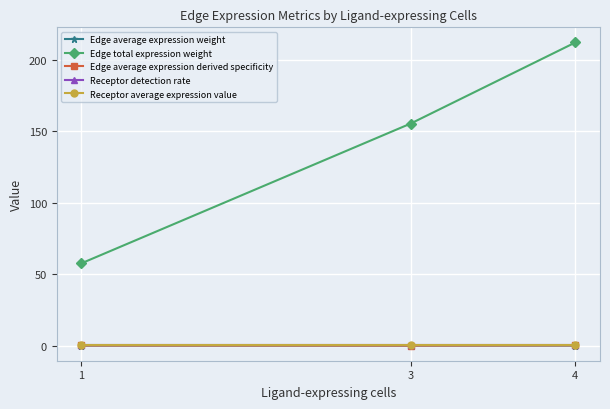

What is the value of the Receptor detection rate point at the 3rd from the left?

0.1